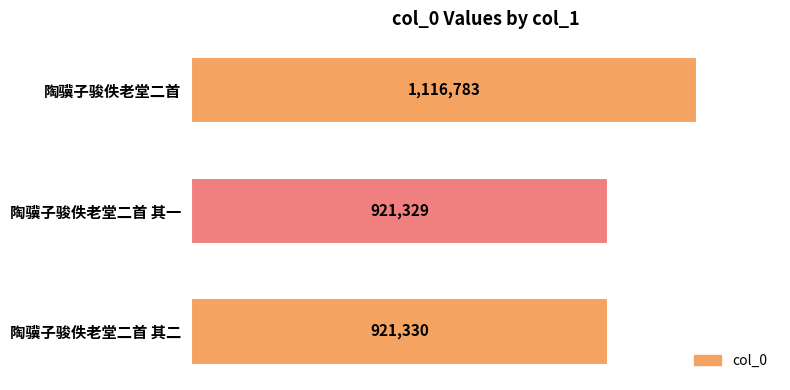

Reading bottom to top, what are all the values shown in this chart?

921330	921329	1116783